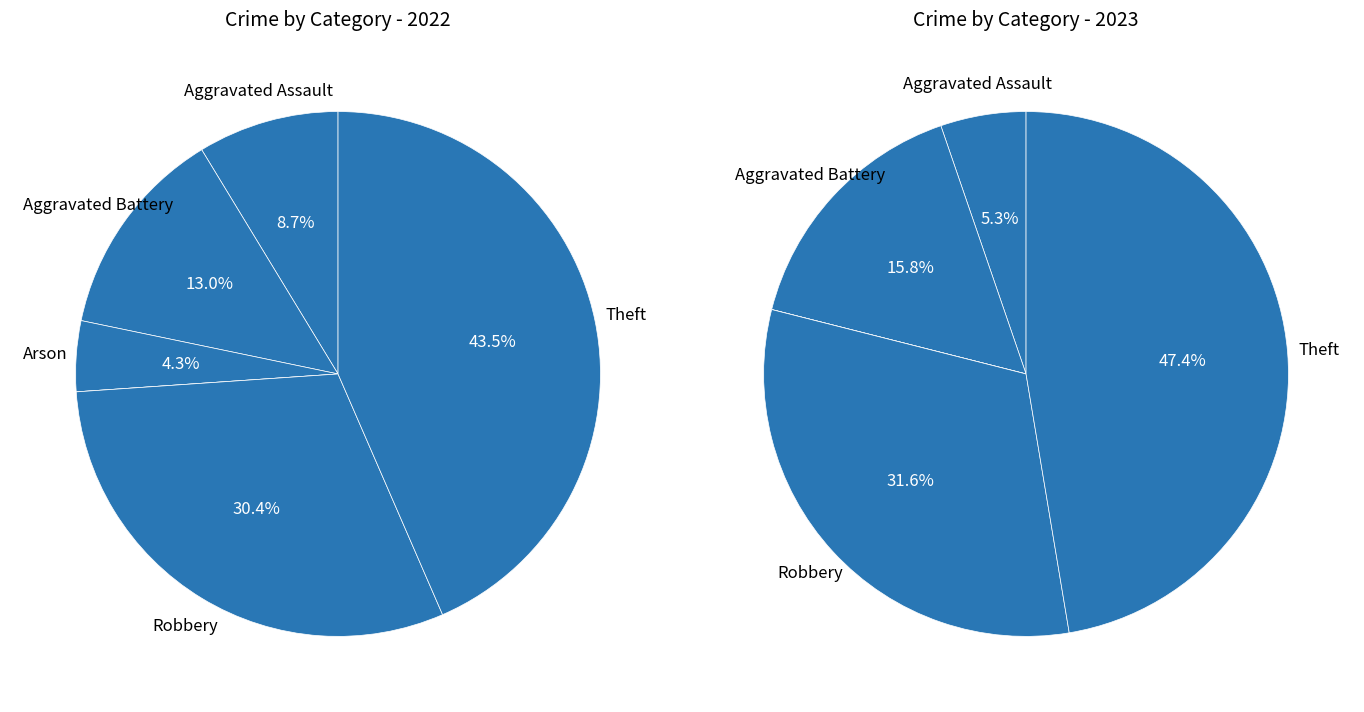

Between Aggravated Battery and Robbery, which is larger?

Robbery